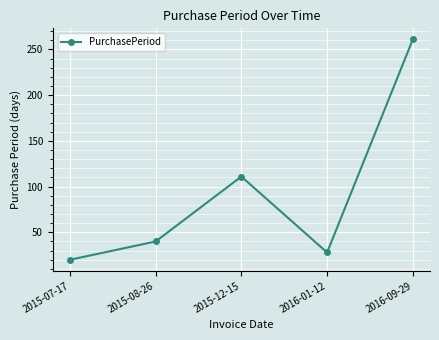

What position from the right is 2016-09-29?

1